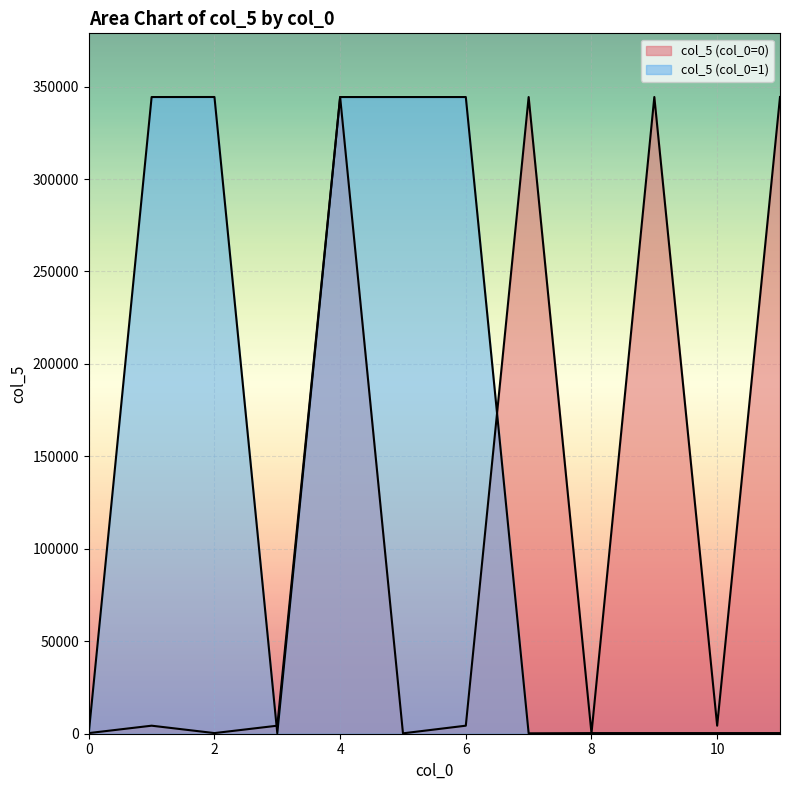

True or false: there are more than 2 points higher than both neighbors.

True